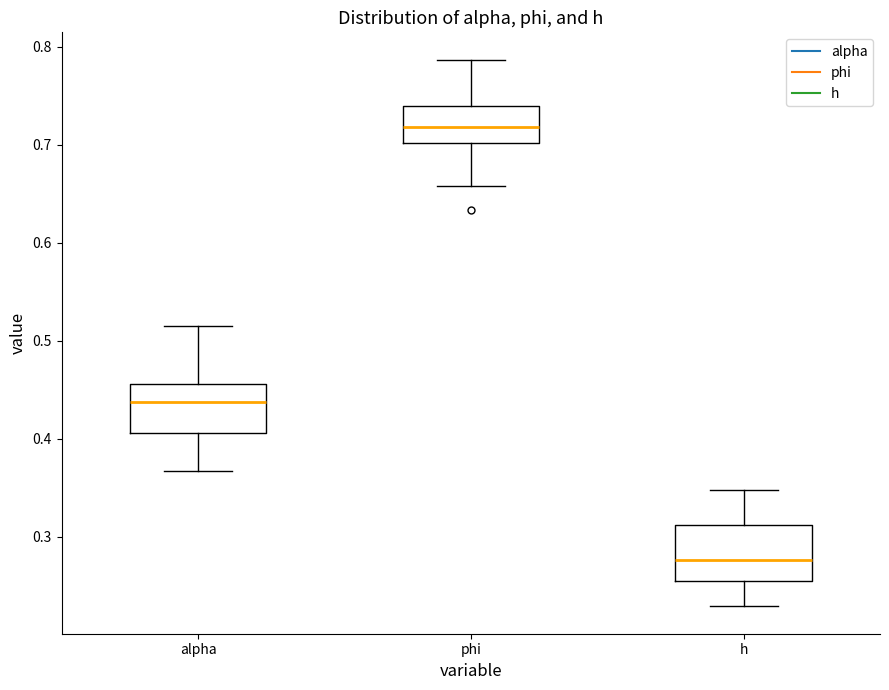

Reading left to right, transcribe this box plot: for each box, give where its median line is, the range the box spans, and where its two whiskers end, as read against the y-axis. The values are not printed on the chart, so give them approximately, as read against the axis.

alpha: median 0.44, box 0.41 to 0.46, whiskers 0.37 to 0.52
phi: median 0.72, box 0.70 to 0.74, whiskers 0.66 to 0.79
h: median 0.28, box 0.26 to 0.31, whiskers 0.23 to 0.35